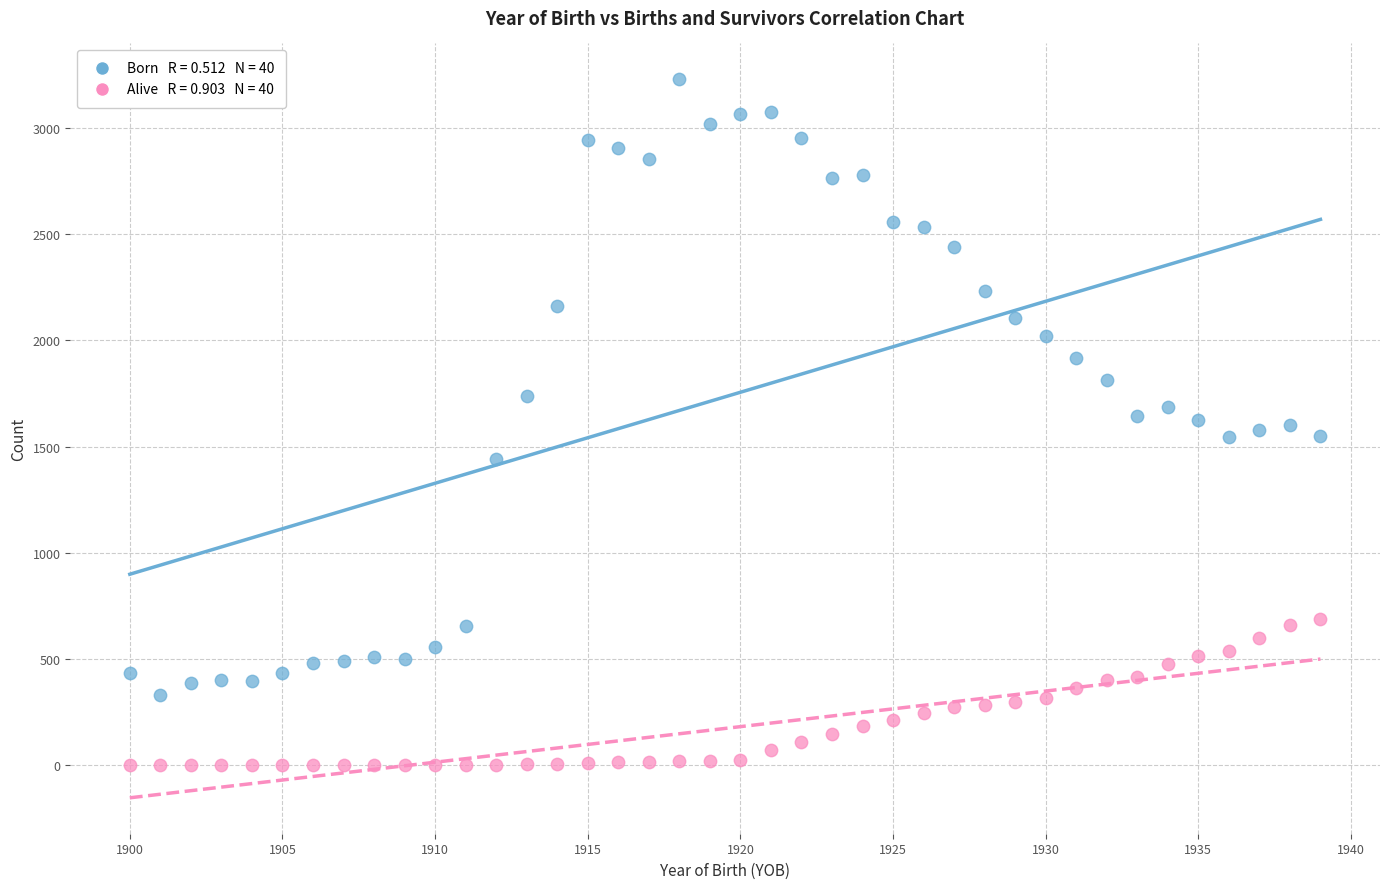

Across all data points, what is the range of Y values (max minus min)?

3229